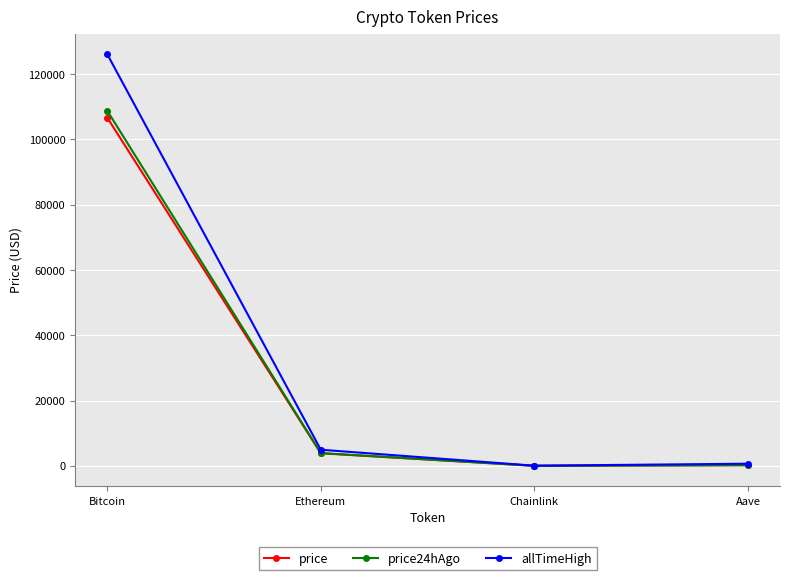

Which series has the largest total across all categories?

allTimeHigh